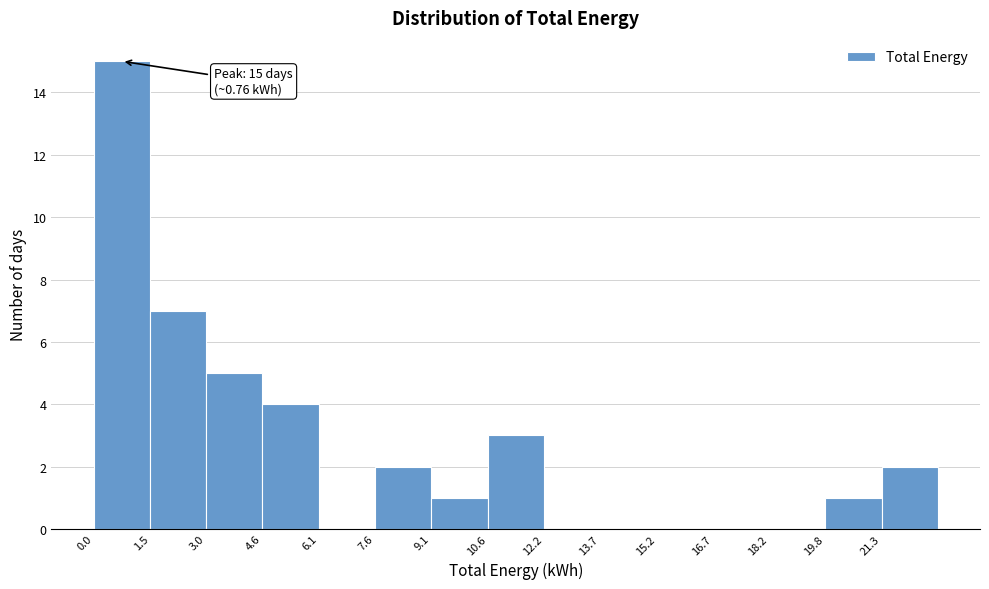

Over which range of the x-axis is the bar tallest?

0.0 to 1.6